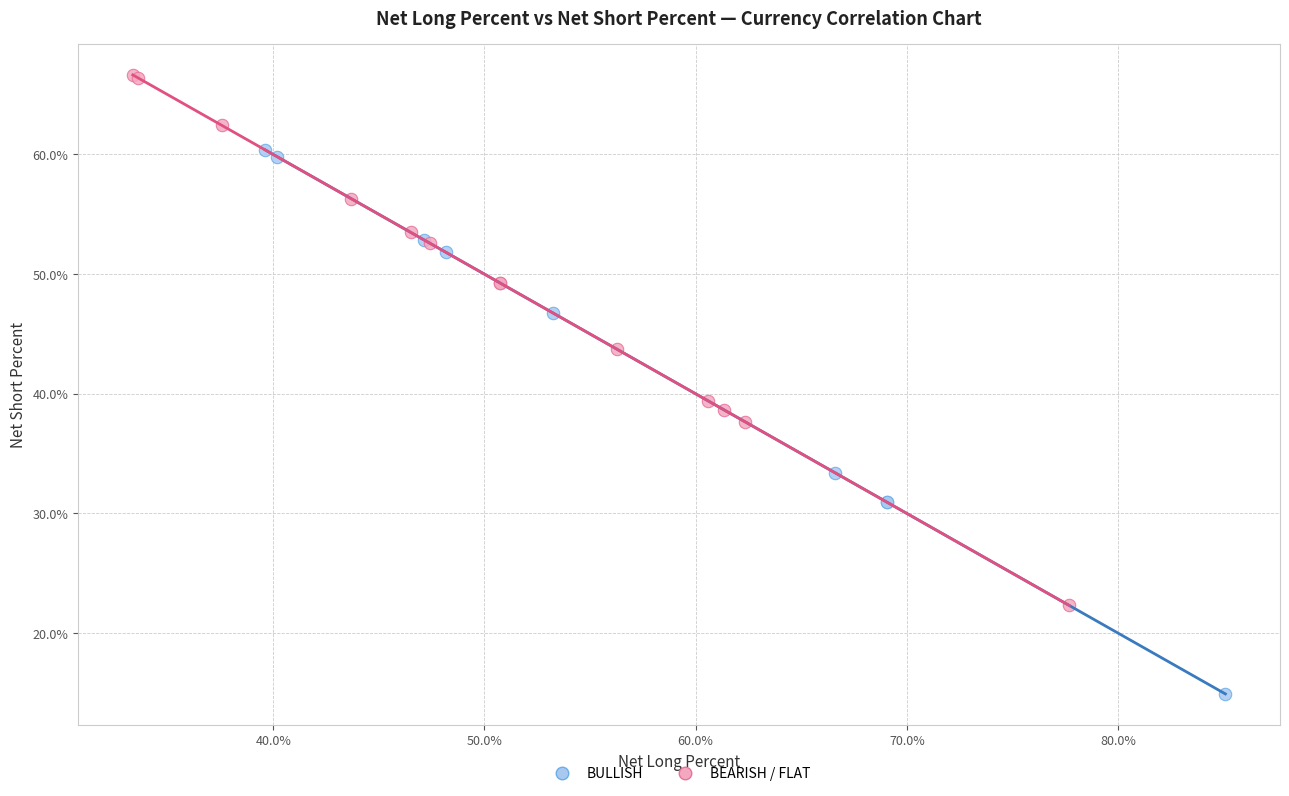

Which series reaches the maximum Y coordinate?

BEARISH / FLAT